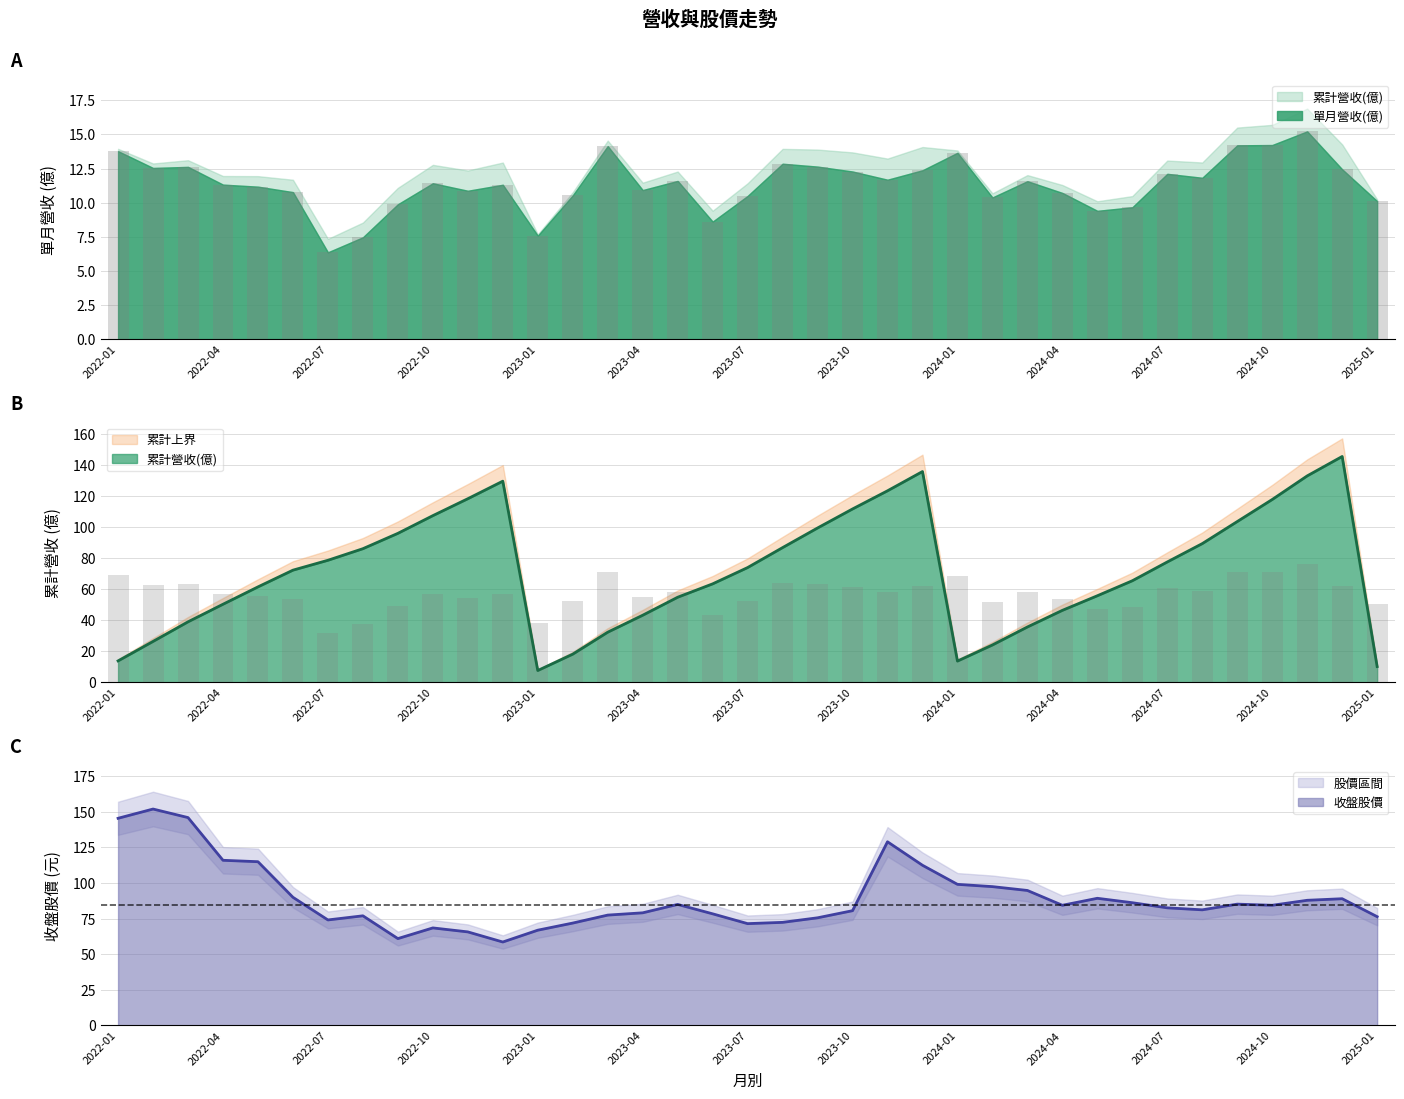

At which label is 收盤股價 closest to 105?

2024-01